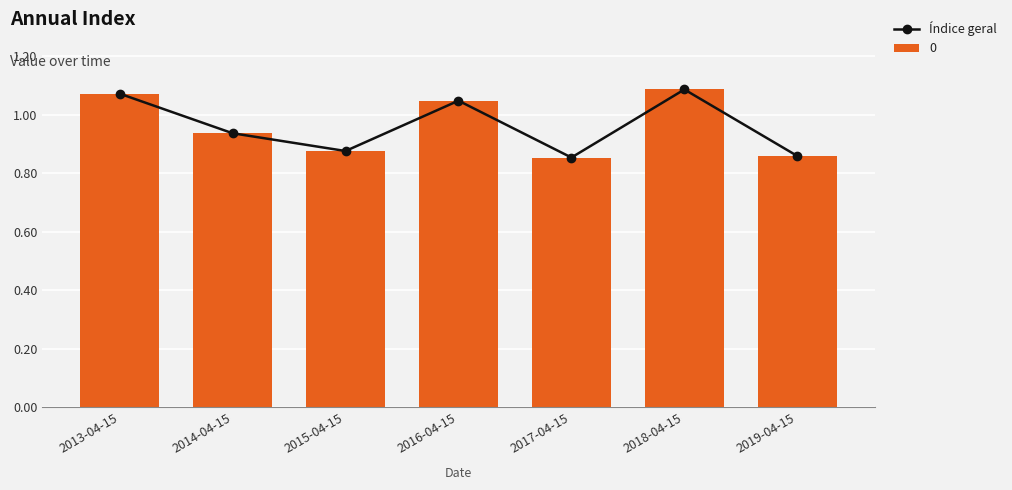

At which label is the value closest to 0?

2017-04-15